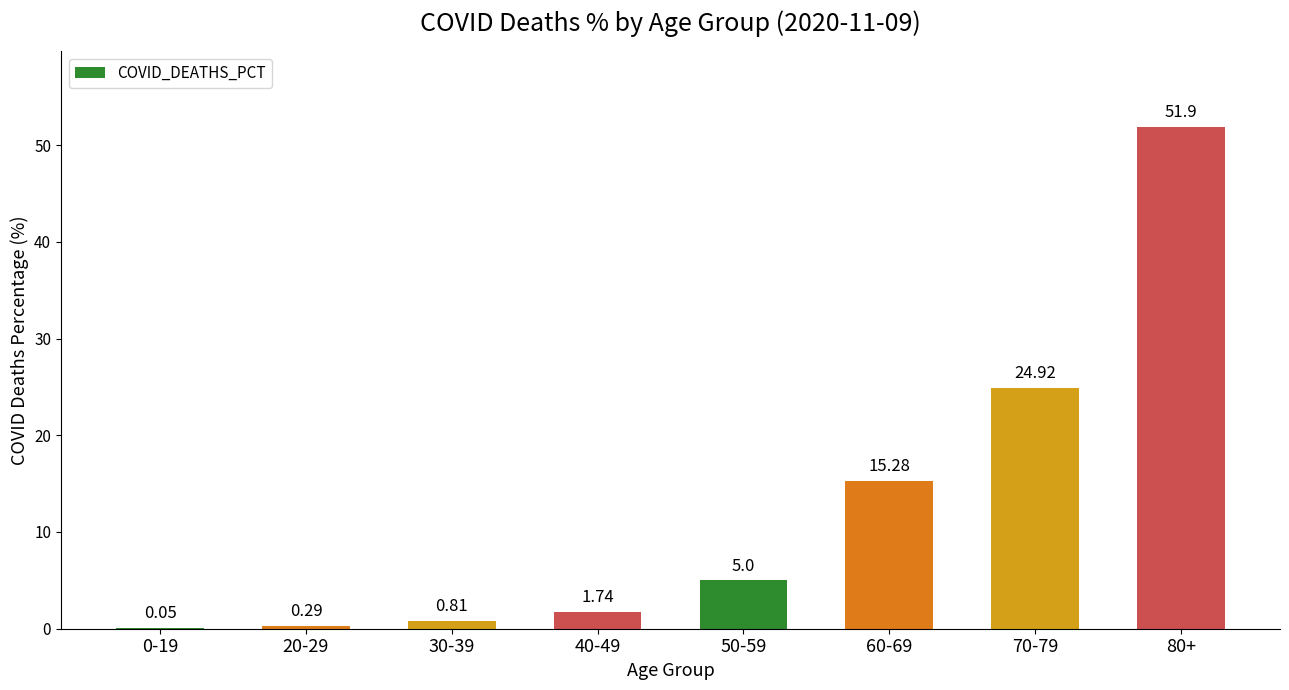

What is the sum of all values?

100.0